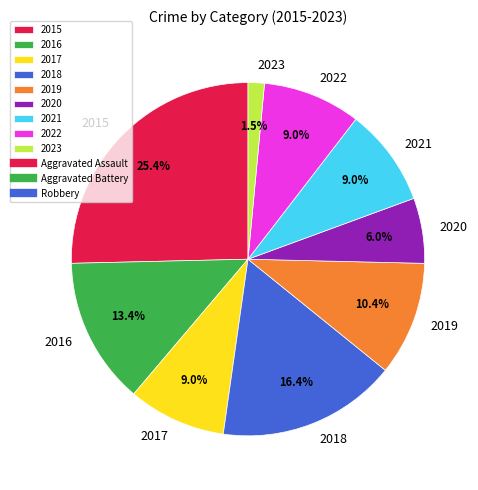

To the nearest percent, what is the difference between the largest and smallest slice percentages?

24%